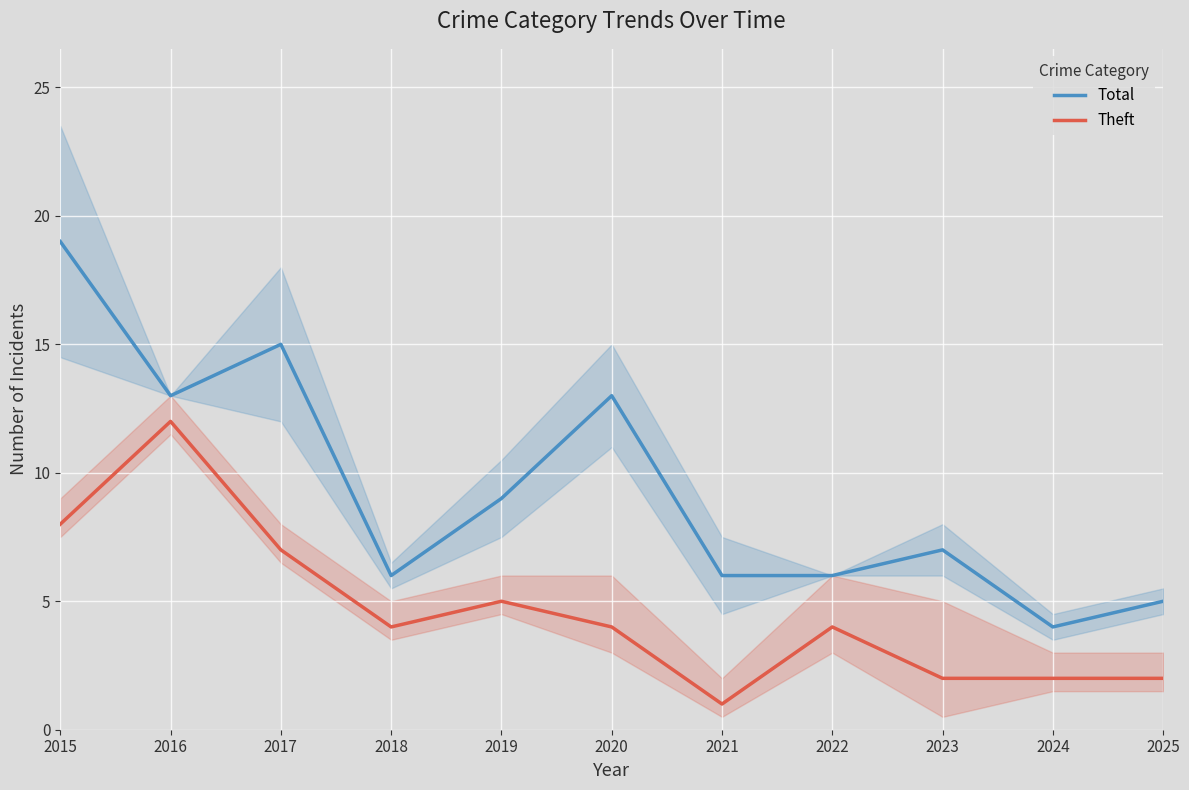

What is the total value across all series at 2023?

9